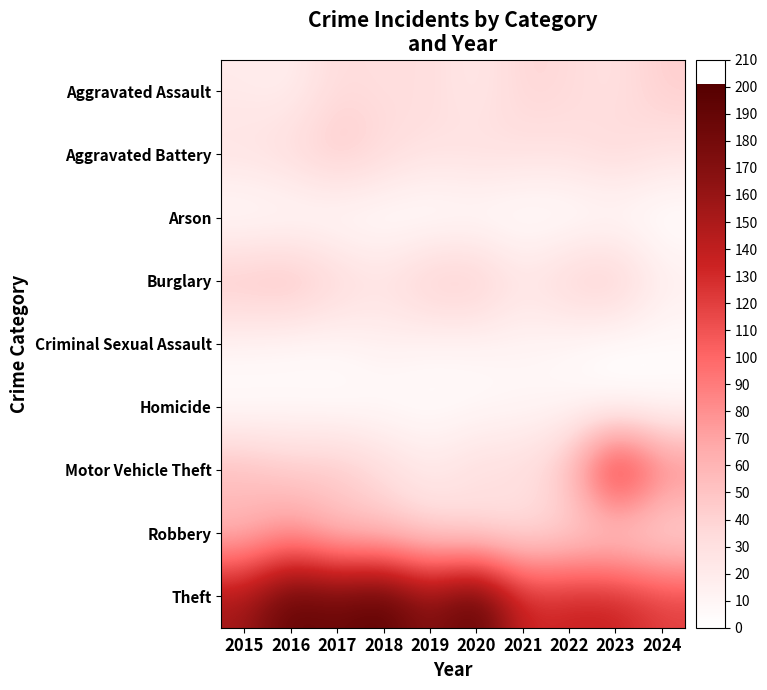

Which series has the largest total across all categories?

Theft